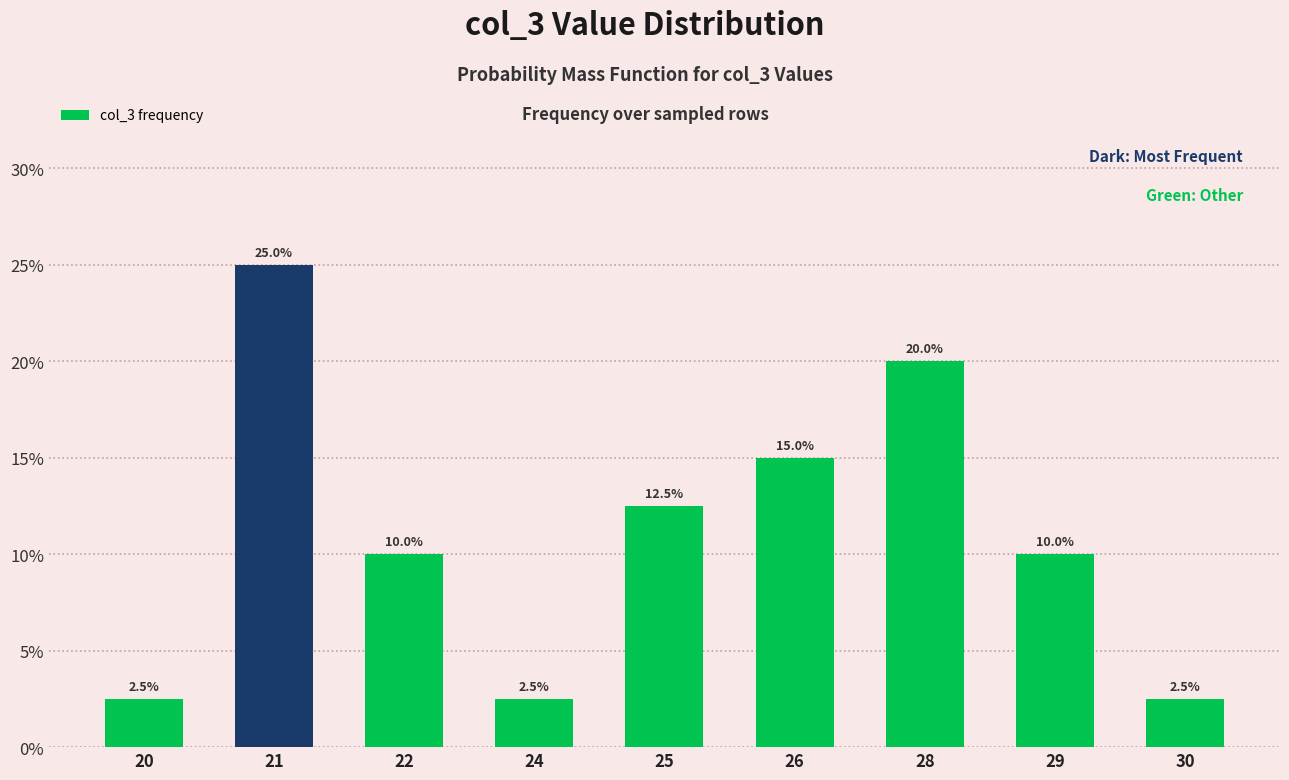

What is the ratio of the value at 20 to the value at 30?

1.0